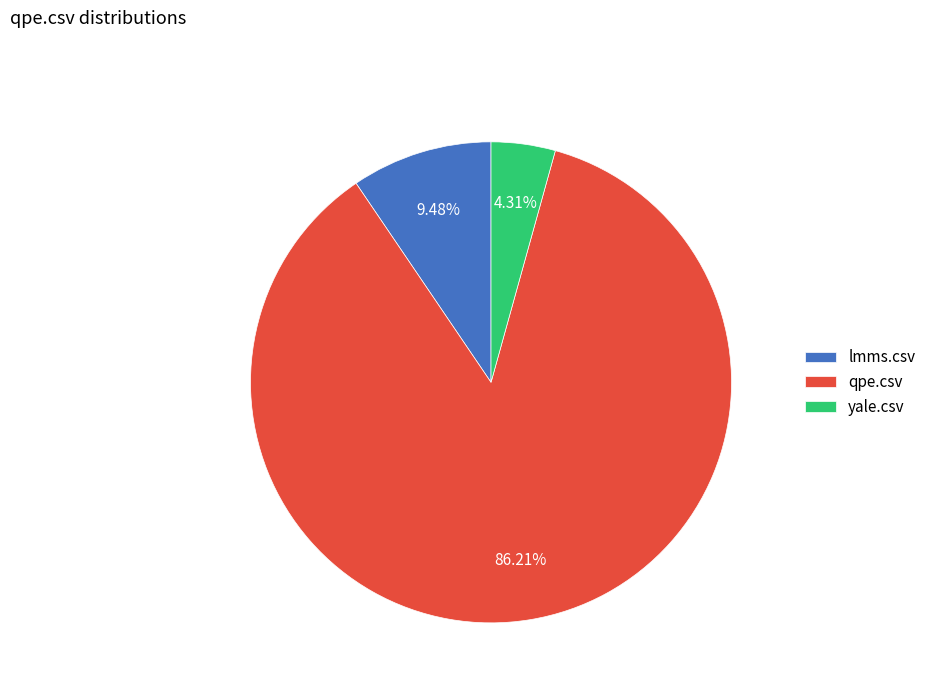

To the nearest percent, what is the difference between the largest and smallest slice percentages?

82%